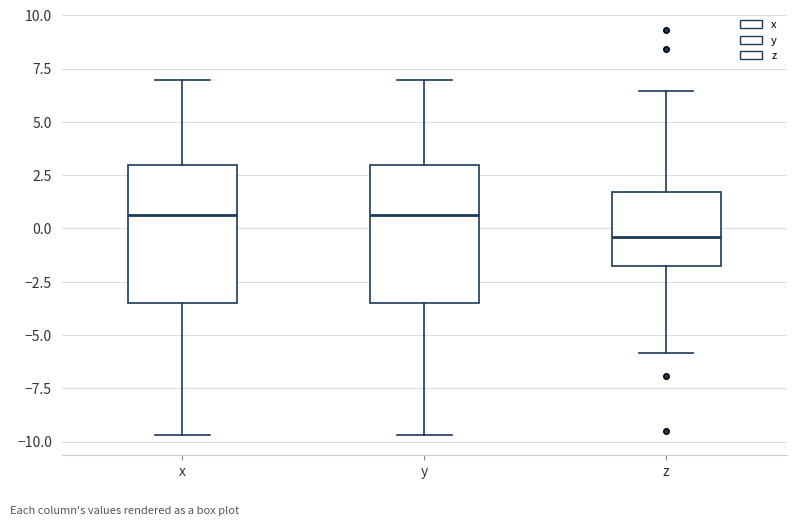

Reading left to right, transcribe this box plot: for each box, give where its median line is, the range the box spans, and where its two whiskers end, as read against the y-axis. The values are not printed on the chart, so give them approximately, as read against the axis.

x: median 0.5, box -3.5 to 3.0, whiskers -9.5 to 7.0
y: median 0.5, box -3.5 to 3.0, whiskers -9.5 to 7.0
z: median -0.5, box -1.5 to 1.5, whiskers -6.0 to 6.5